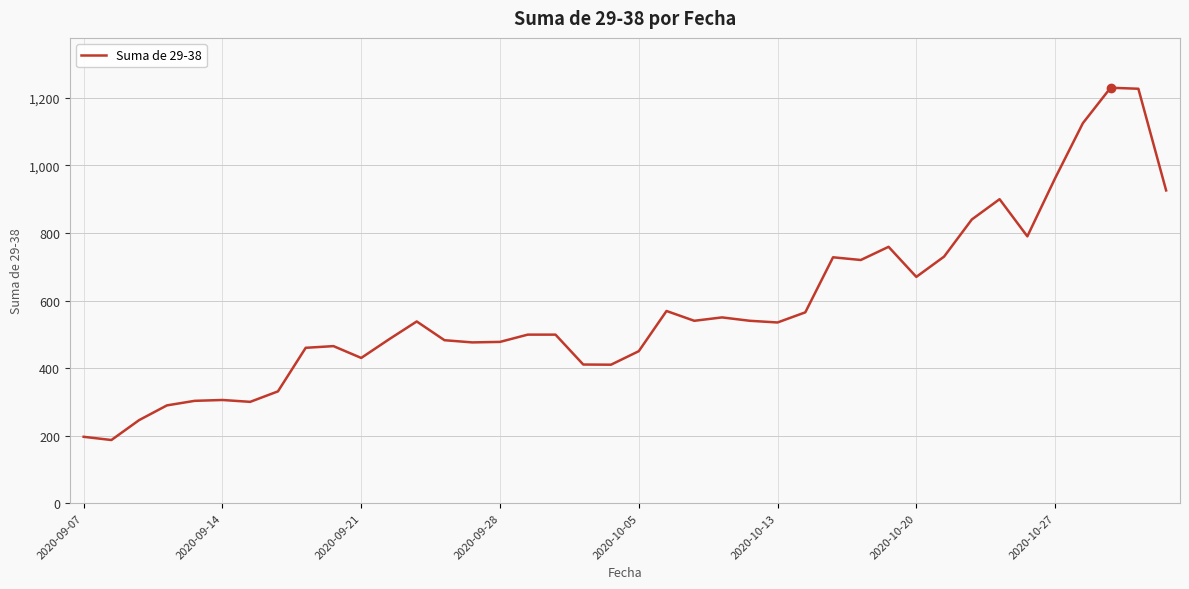

What is the maximum value shown in the chart?

1230.0